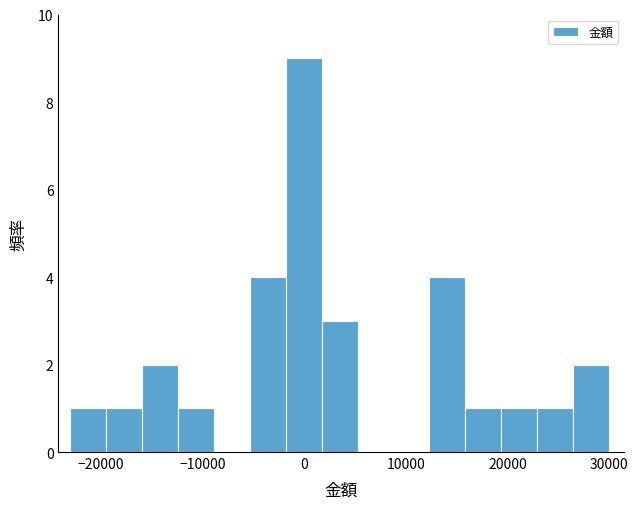

Read against the x-axis, roughly where is the centre of the tallest bar?

0